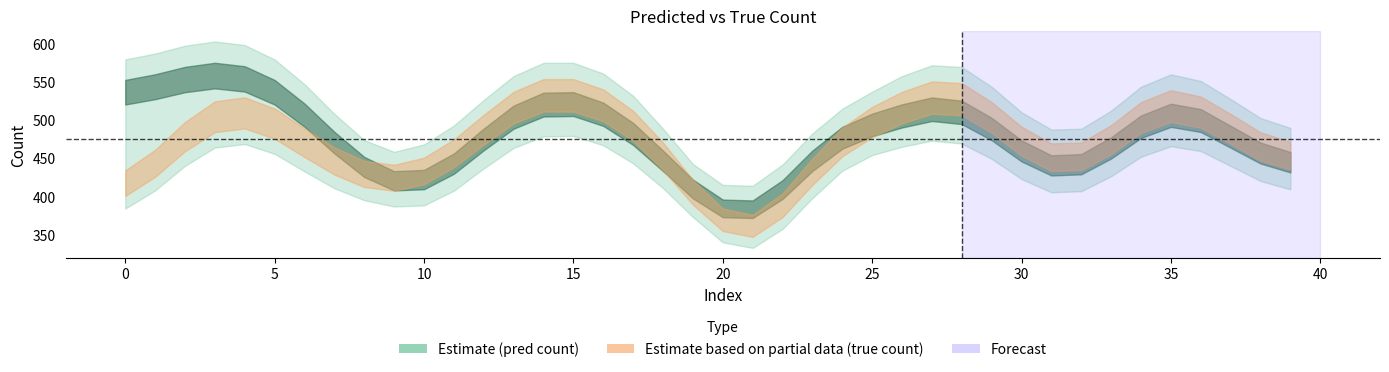

Which series ends up on top after the final intersection of pred count and true count?

true count